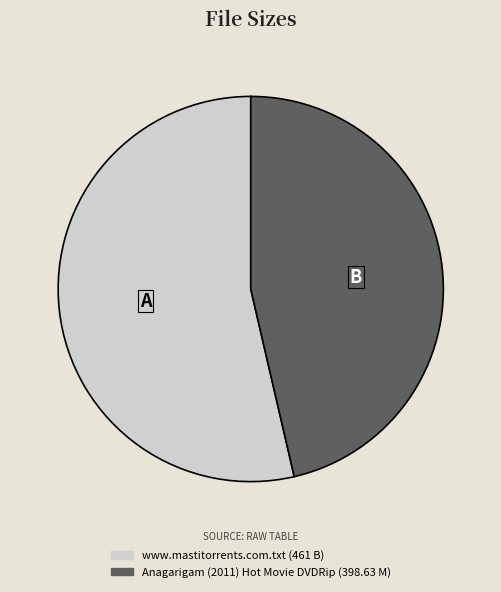

How many slices are in this pie chart?

2